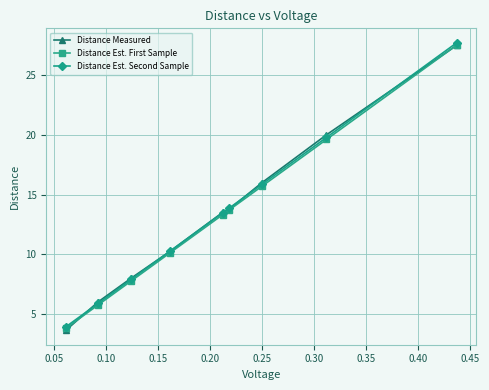

What is the value of the Distance Est. Second Sample point at the 1st from the left?

3.9